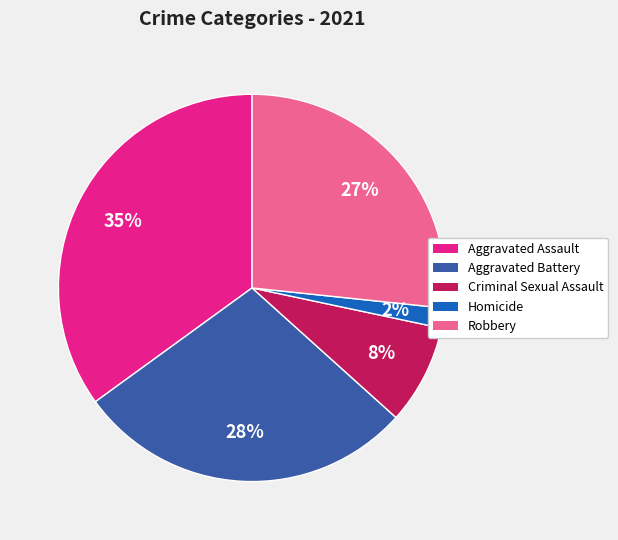

Between Aggravated Assault and Criminal Sexual Assault, which is larger?

Aggravated Assault